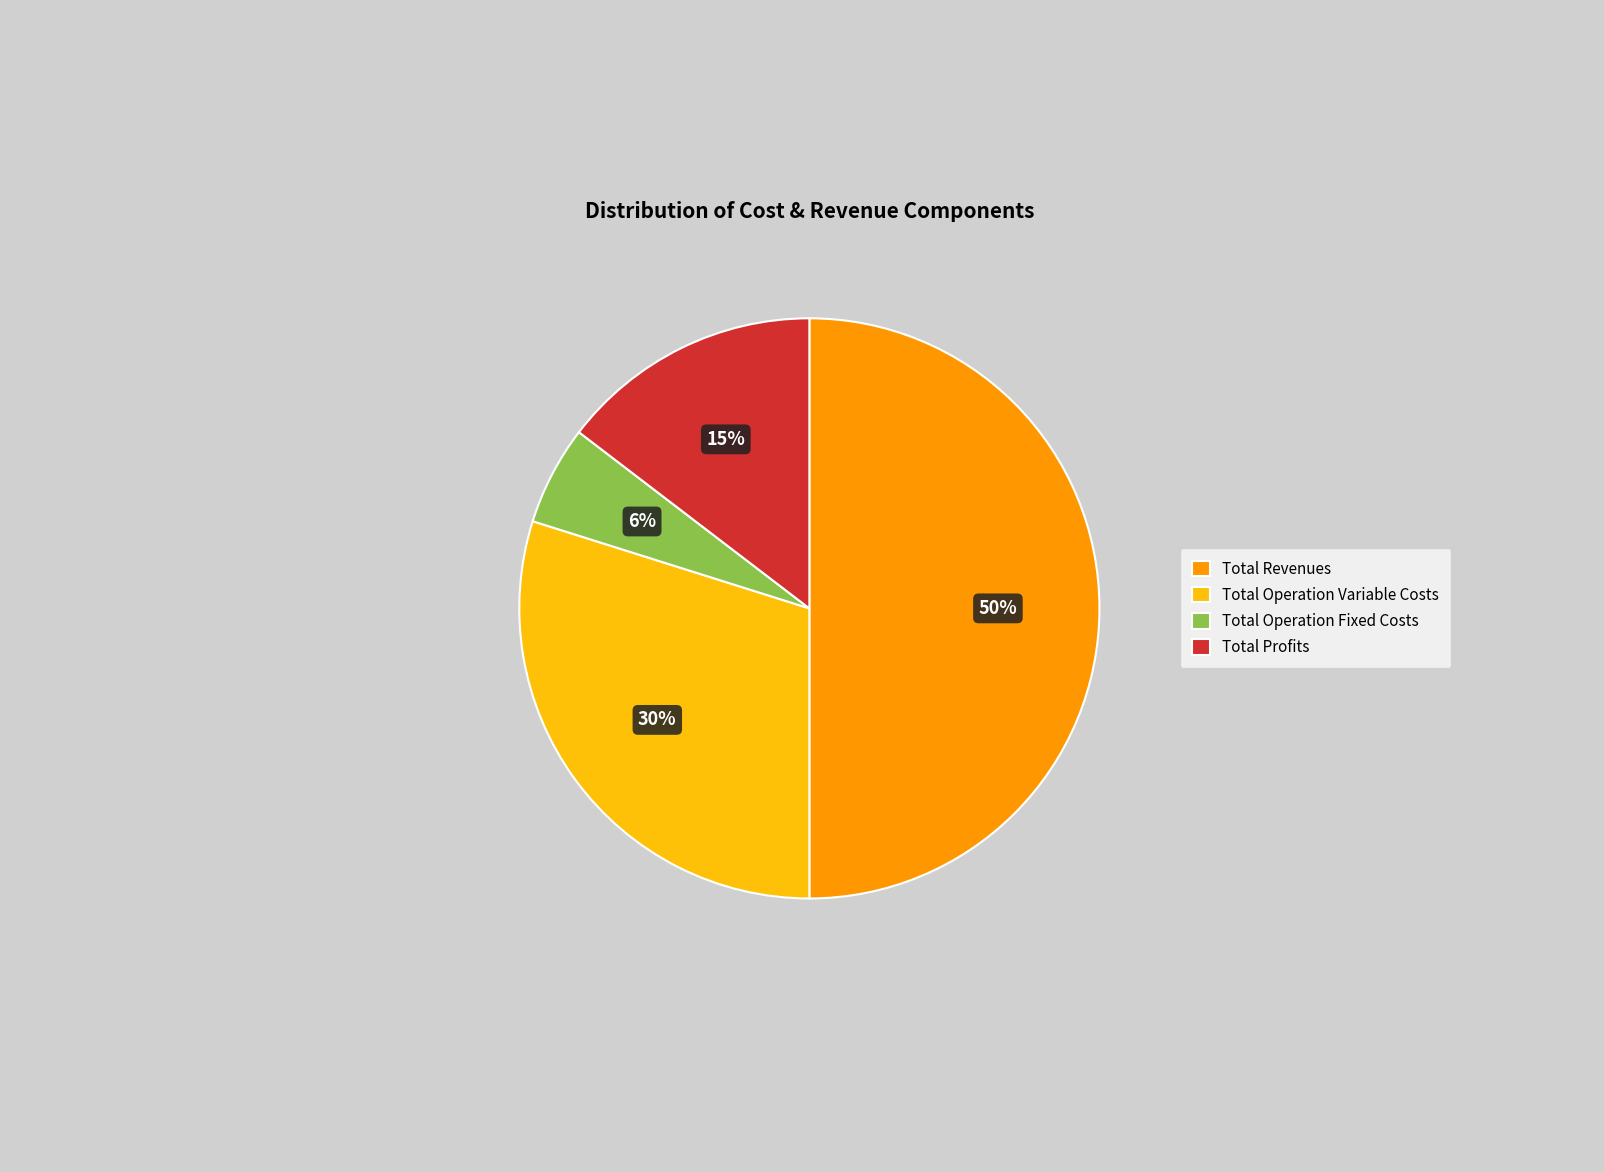

How many segments does this pie chart have?

4